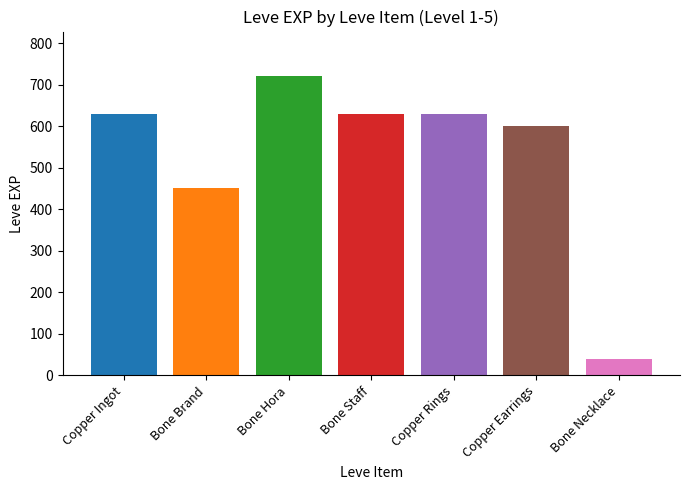

The chart shows a value of 630 at Bone Staff. True or false?

True